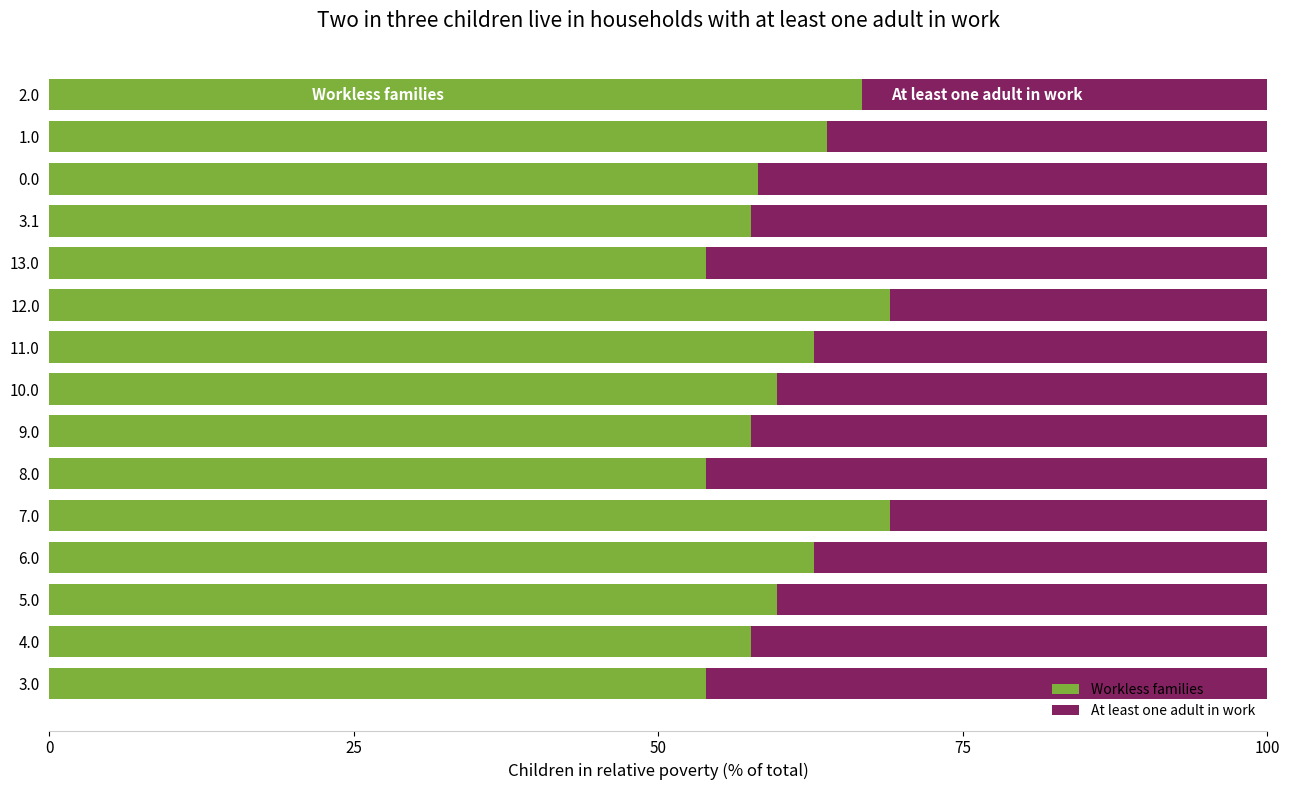

What is the maximum value for Workless families?

69.0